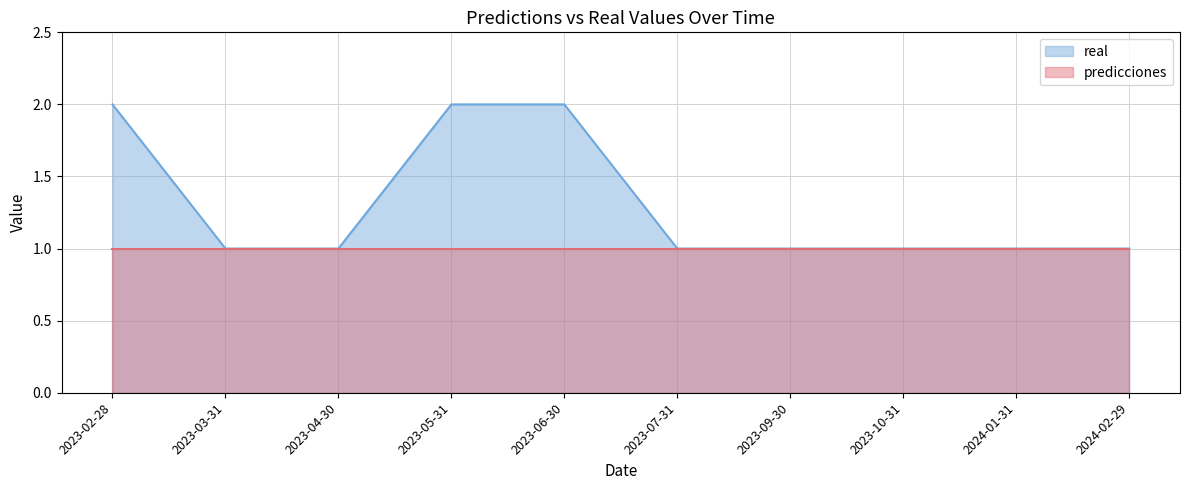

What is the difference between the maximum and minimum values?

1